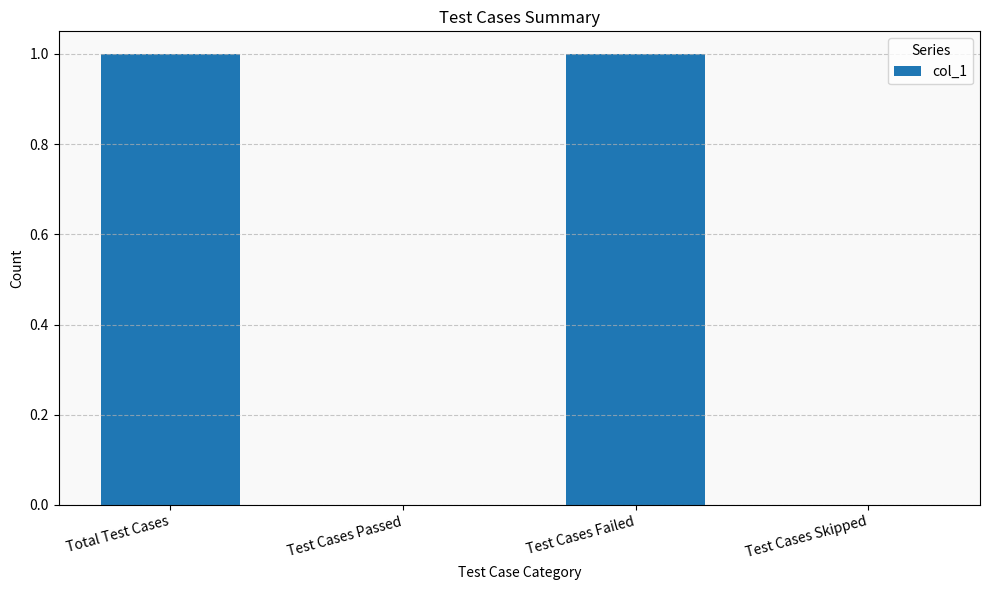

The value at Total Test Cases is 2. True or false?

False